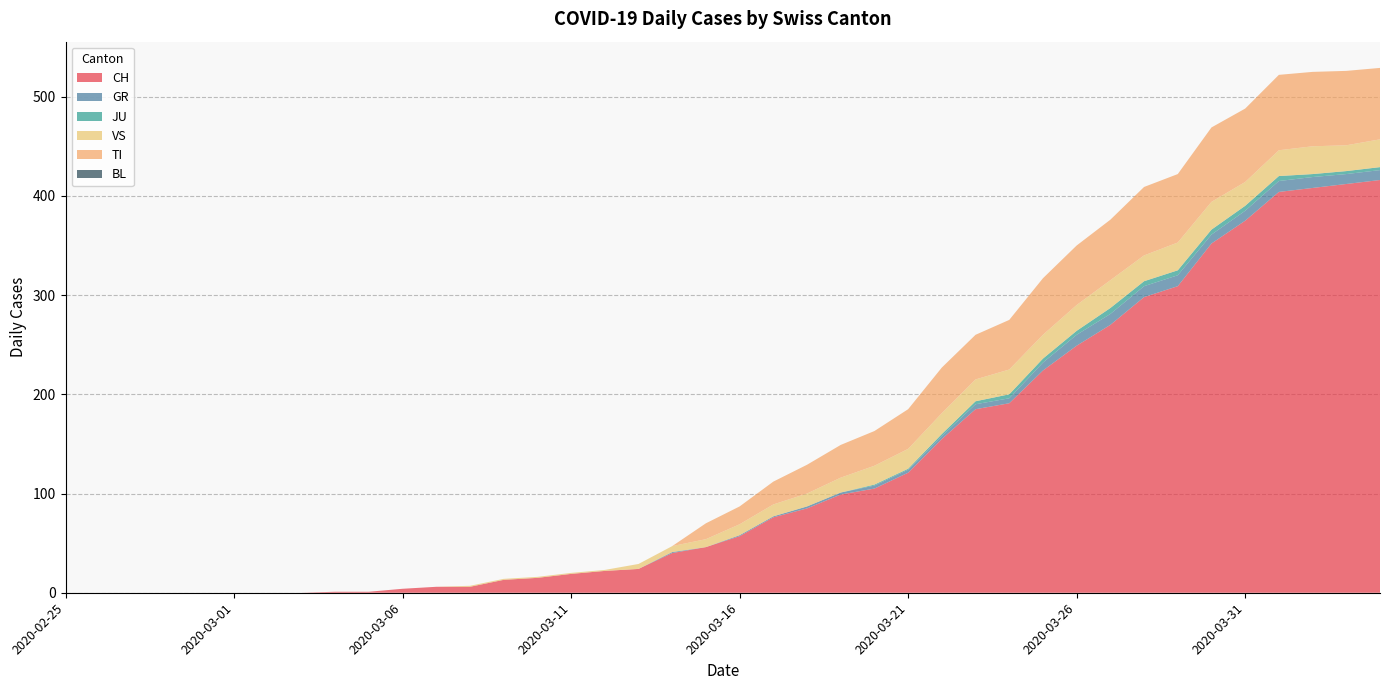

Reading left to right, extract all data points from this chart.

CH: 0	0	0	0	0	0	0	0	1	1	4	6	6	13	15	19	22	24	40	46	57	76	85	99	105	121	155	185	191	224	249	270	298	309	352	375	404	408	412	416
GR: 0	0	0	0	0	0	0	0	0	0	0	0	0	0	0	0	0	0	1	0	1	1	2	2	3	3	3	5	5	8	11	11	11	11	9	10	11	11	10	10
JU: 0	0	0	0	0	0	0	0	0	0	0	0	0	0	0	0	0	0	0	0	0	0	0	0	1	1	2	3	4	4	4	6	5	5	5	5	5	3	3	3
VS: 0	0	0	0	0	0	0	0	0	0	0	0	1	1	1	1	1	5	6	8	11	12	13	15	19	20	21	22	25	24	26	28	26	28	28	24	26	28	26	28
TI: 0	0	0	0	0	0	0	0	0	0	0	0	0	0	0	0	0	0	0	16	18	23	29	33	35	40	46	45	50	57	60	61	69	69	75	74	76	75	75	72
BL: 0	0	0	0	0	0	0	0	0	0	0	0	0	0	0	0	0	0	0	0	0	0	0	0	0	0	0	0	0	0	0	0	0	0	0	0	0	0	0	0